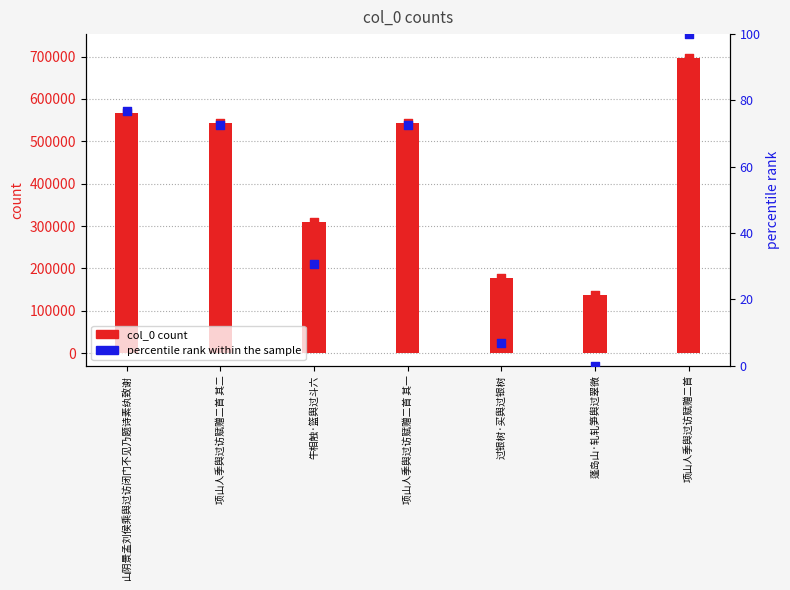

At how many categories does at least one series exceed 208566?

5